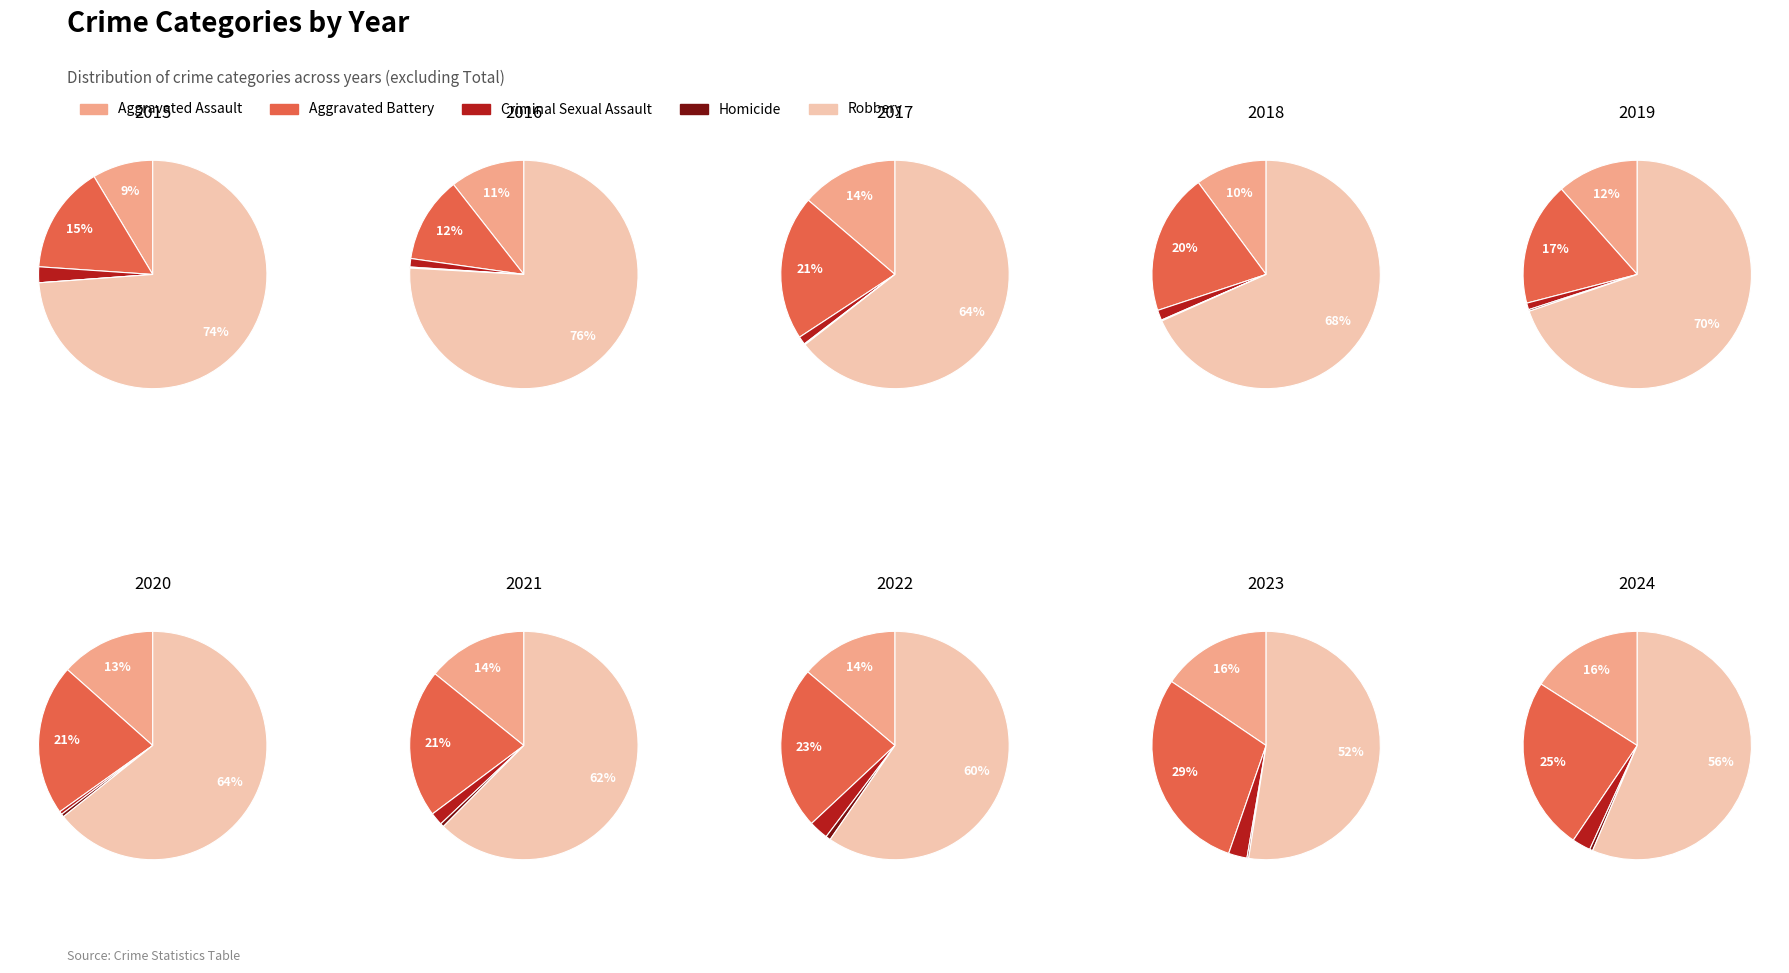

To the nearest percent, what percentage of the pie is 4?

10%